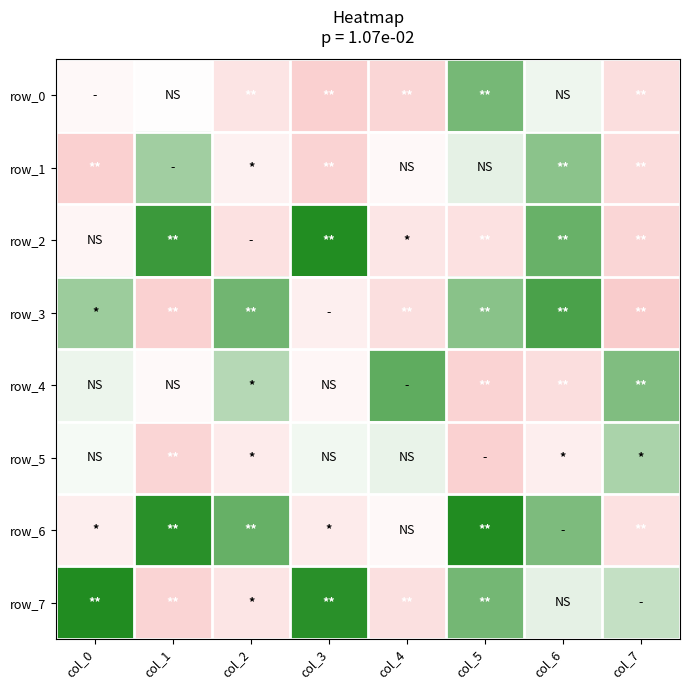

At which category is the sum across all series the highest?

col_6